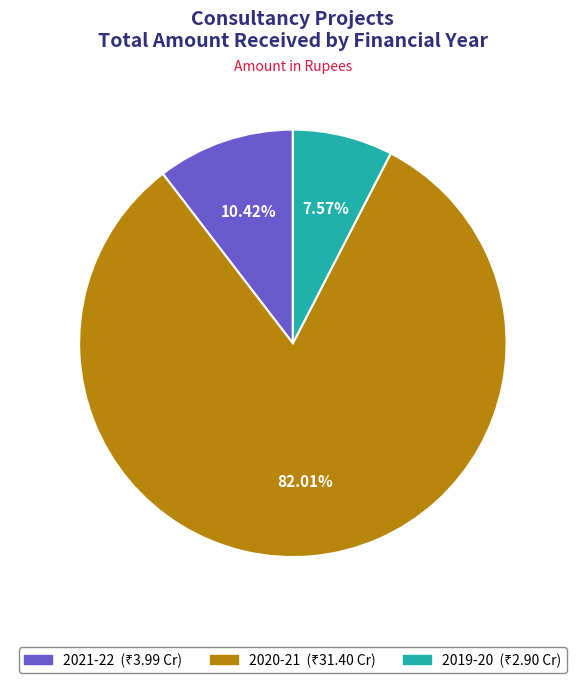

Which slice represents more than half of the pie?

2020-21